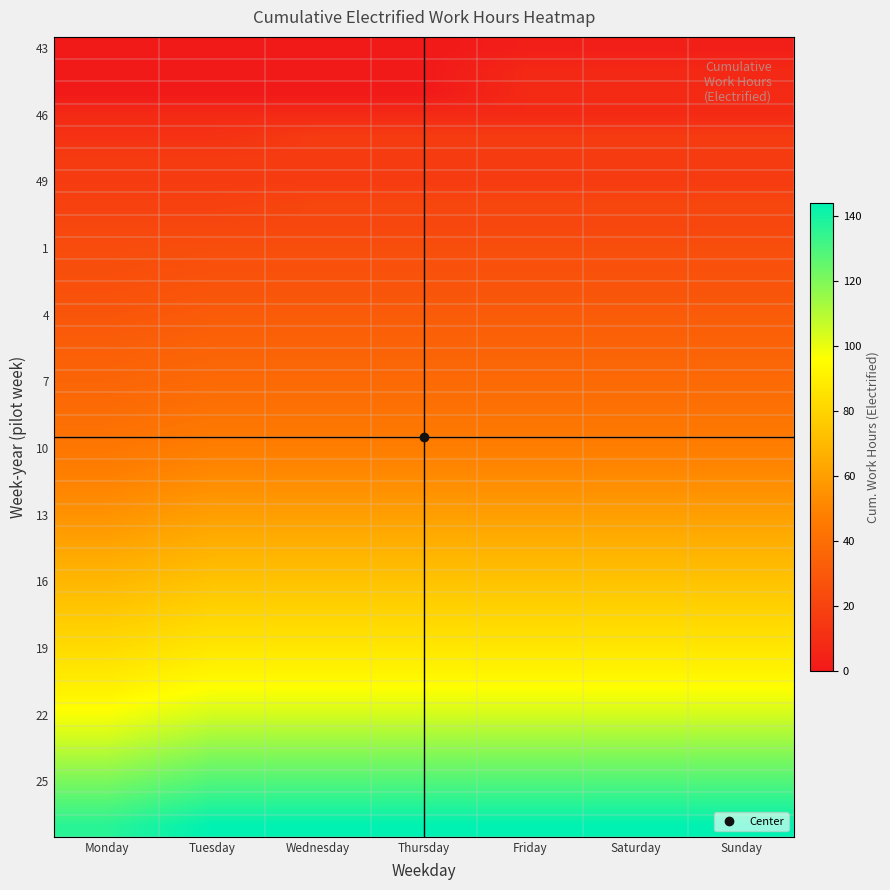

At how many categories does at least one series exceed 76?

7